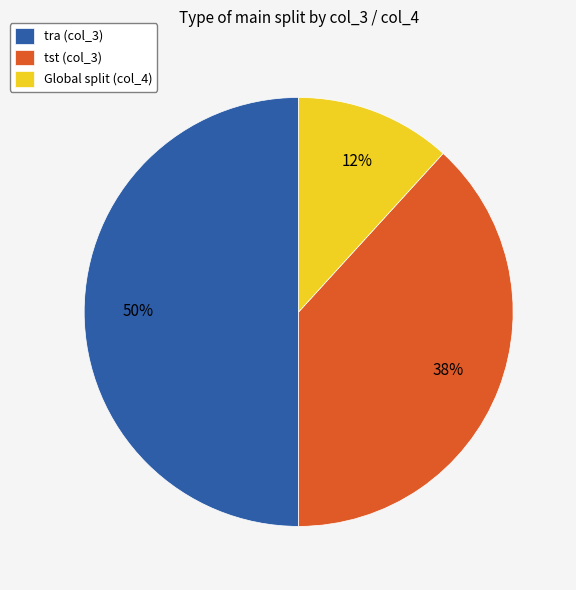

What is the smallest slice in the pie chart?

Global split (col_4)